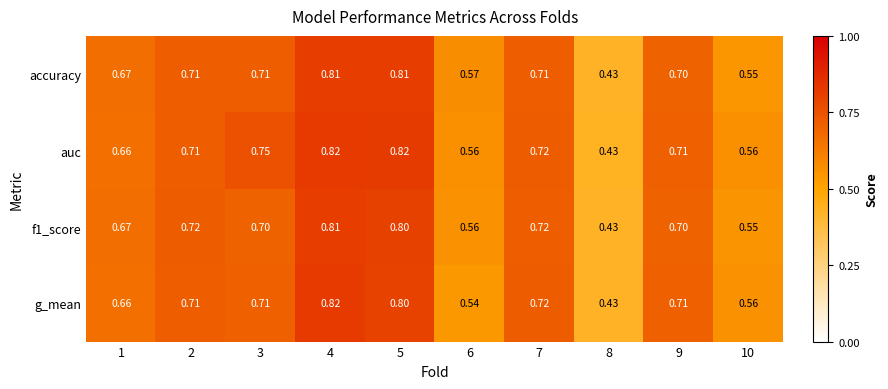

Between 1 and 6, which series saw the biggest shift?

g_mean